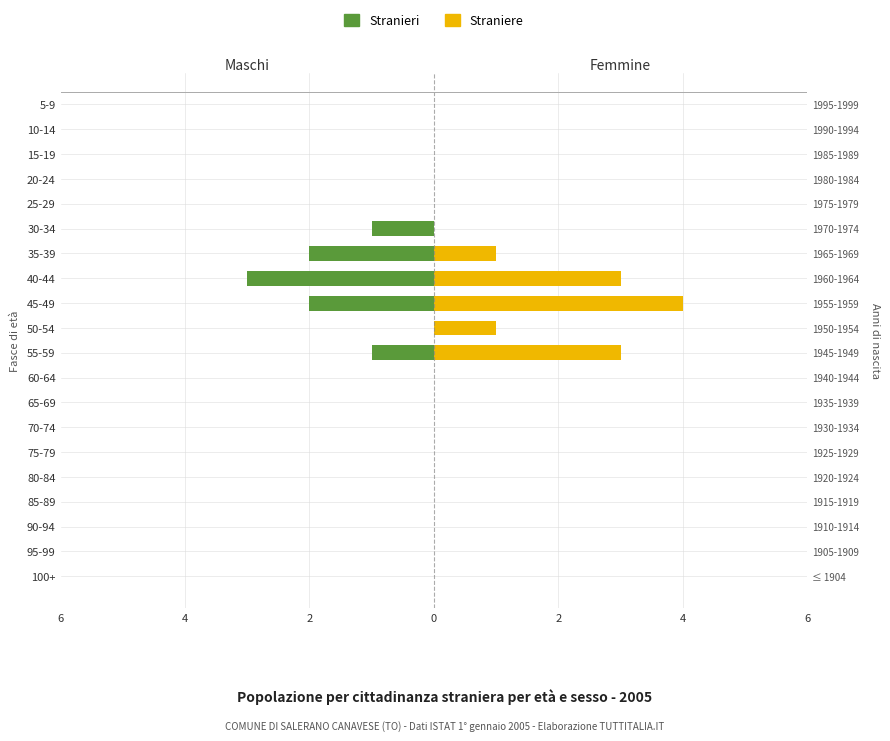

Reading left to right, list all the values displayed in this chart.

Stranieri: 0	0	0	0	0	0	0	0	0	-1	0	-2	-3	-2	-1	0	0	0	0	0
Straniere: 0	0	0	0	0	0	0	0	0	3	1	4	3	1	0	0	0	0	0	0